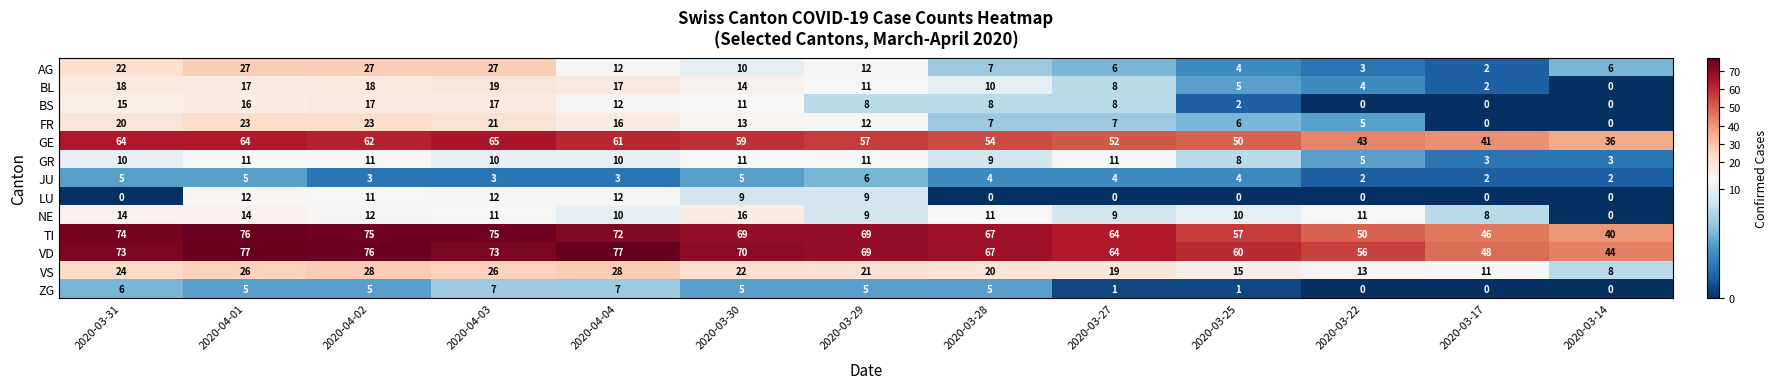

At which label does AG first exceed 10?

2020-03-31